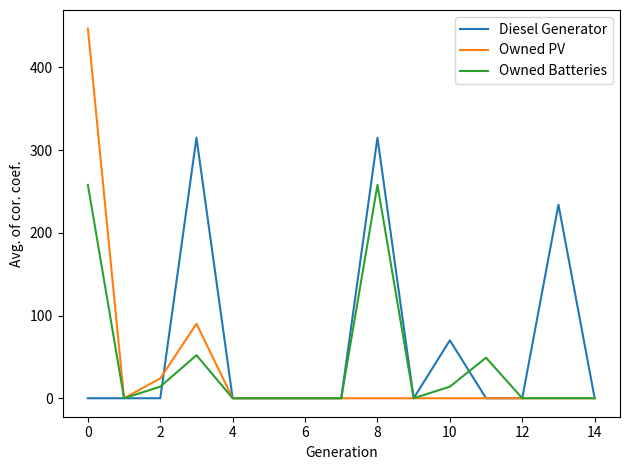

Which series has the largest range (max minus min)?

Owned PV